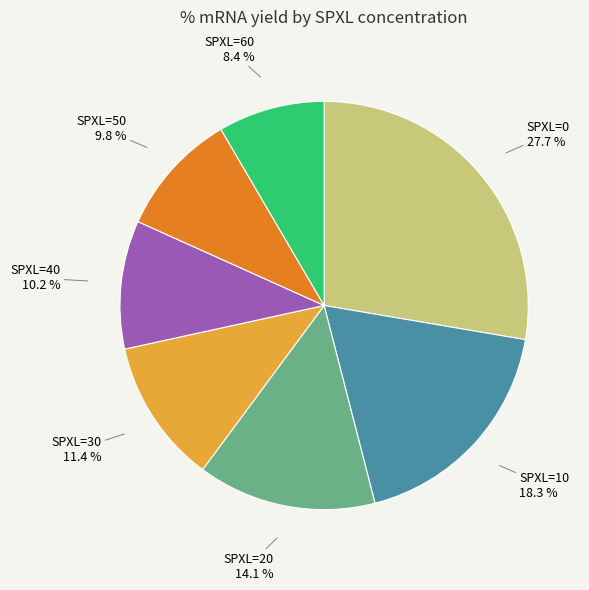

The SPXL=60 slice represents 8% of the pie. True or false?

True